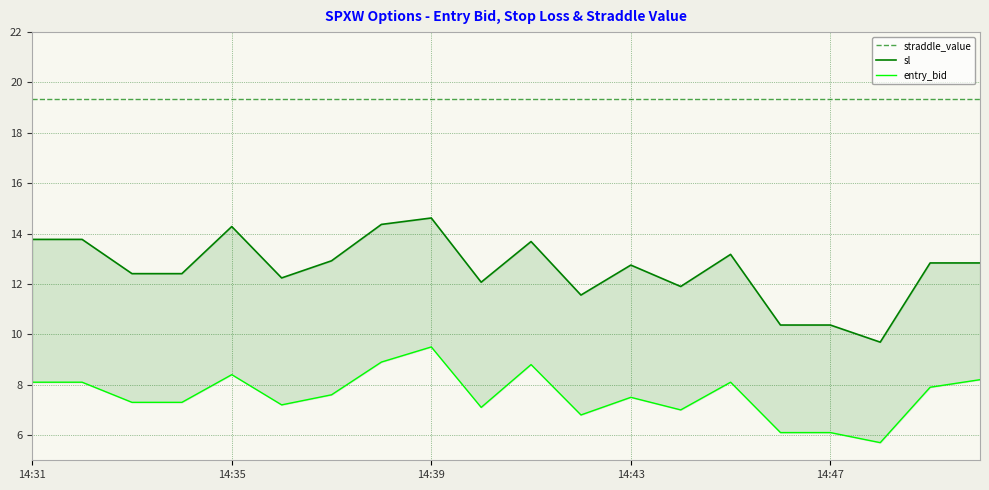

True or false: sl has more than 0 interior local peaks.

True